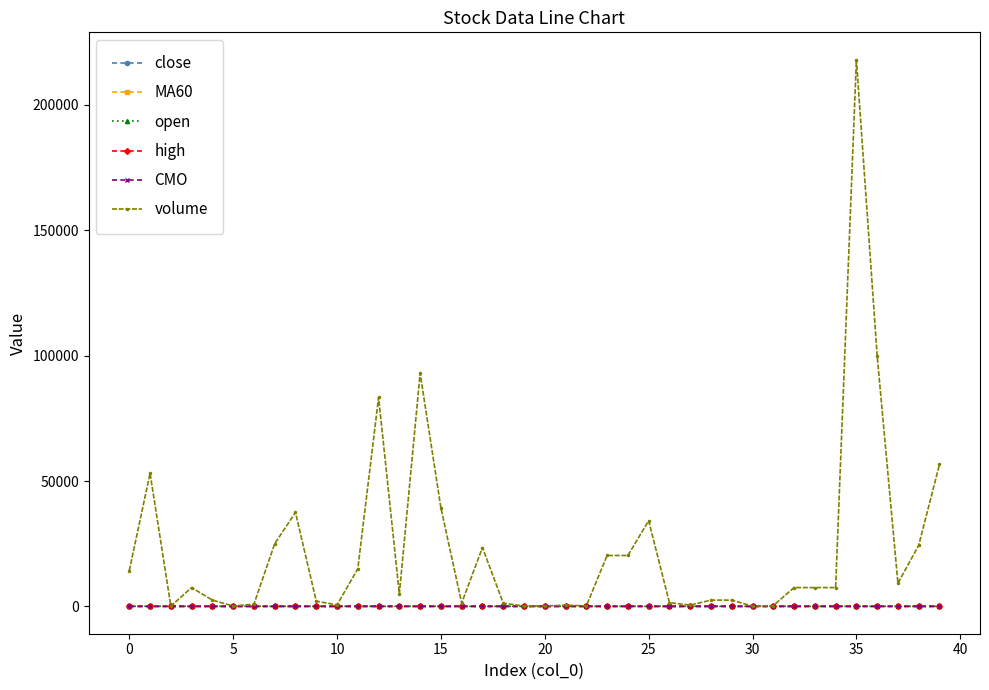

How many data points in open are less than 23?

11